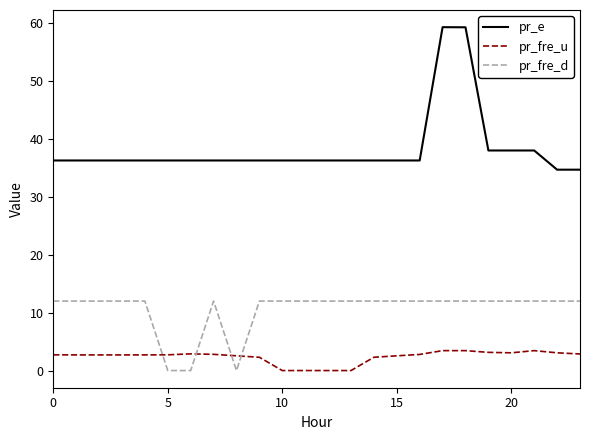

Which series has the largest range (max minus min)?

pr_e